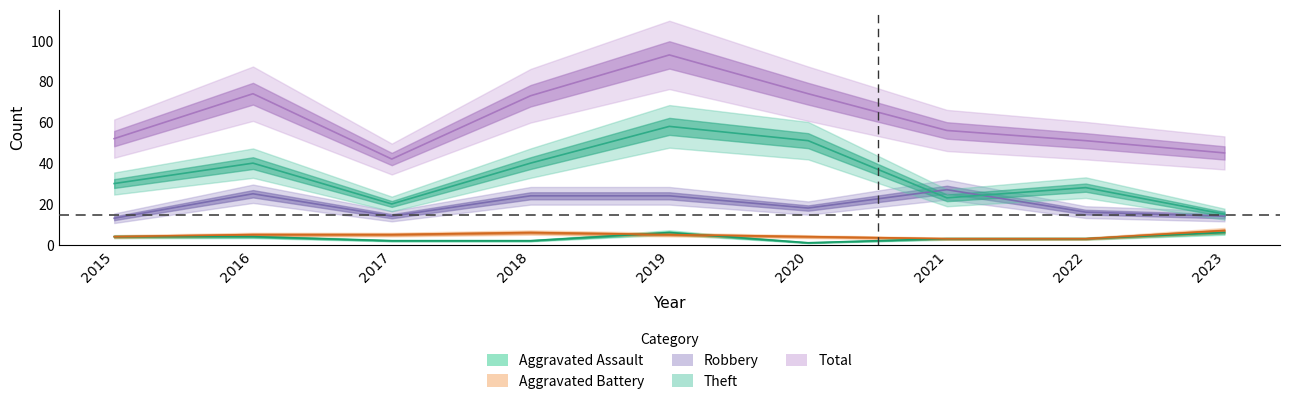

Between 2021 and 2022, which series saw the biggest shift?

Robbery